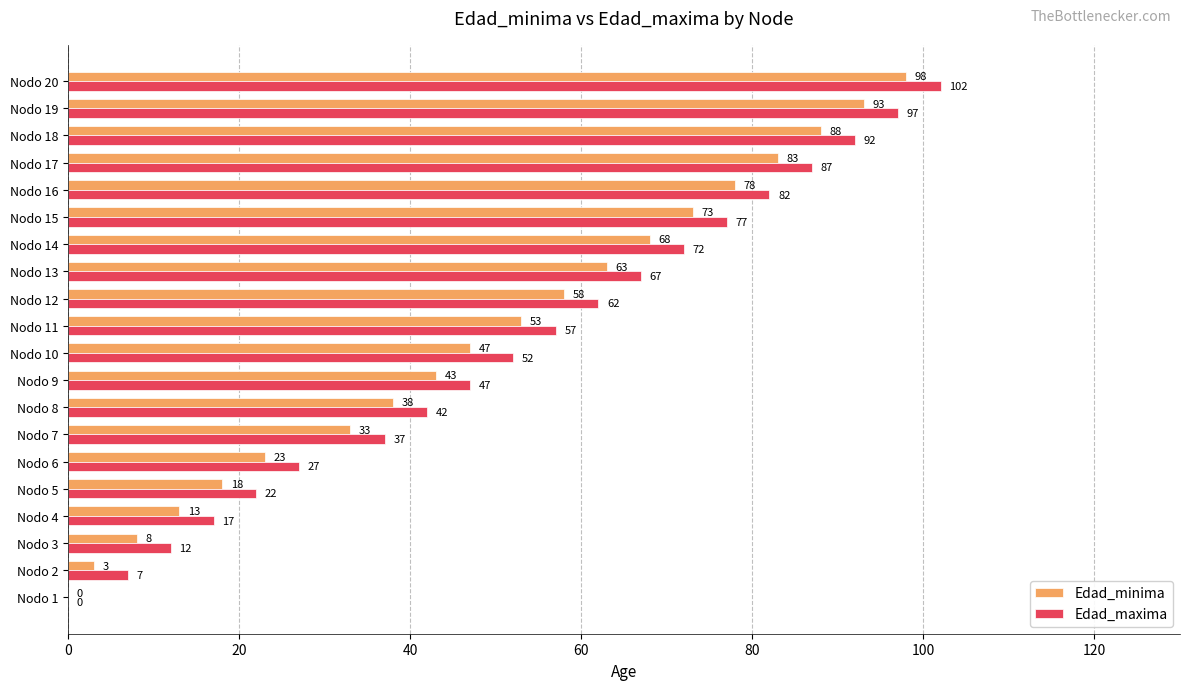

What is the sum of all Edad_minima values?

981